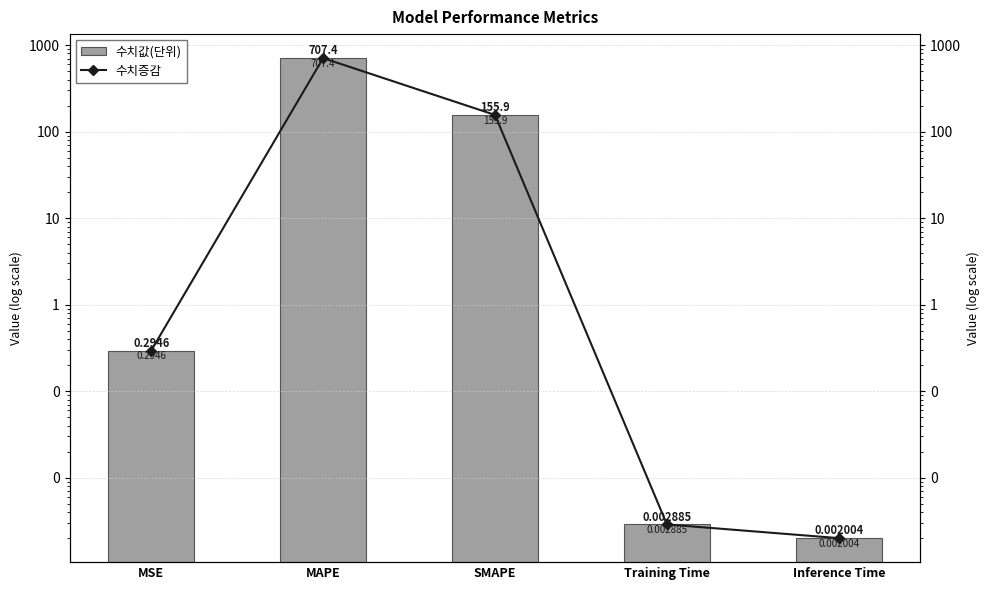

Reading left to right, list all the values displayed in this chart.

col_1: MSE=0.3	MAPE=707.4	SMAPE=155.9	Training Time=0.0	Inference Time=0.0
col_1 (line): MSE=0.3	MAPE=707.4	SMAPE=155.9	Training Time=0.0	Inference Time=0.0